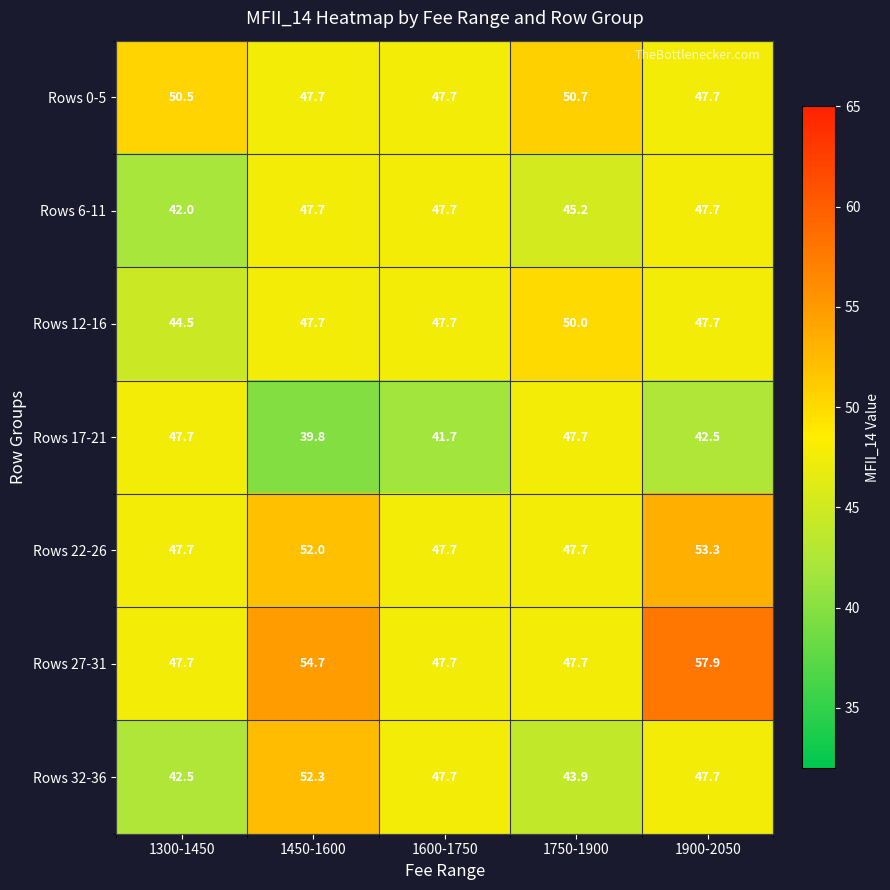

What is the average value of the Rows 22-26 series?

49.7